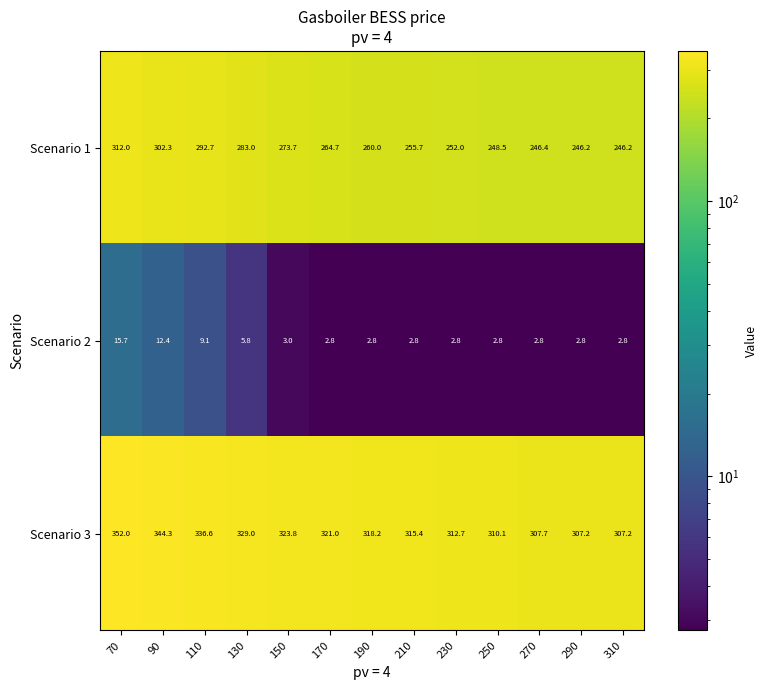

At how many categories does at least one series exceed 63?

13